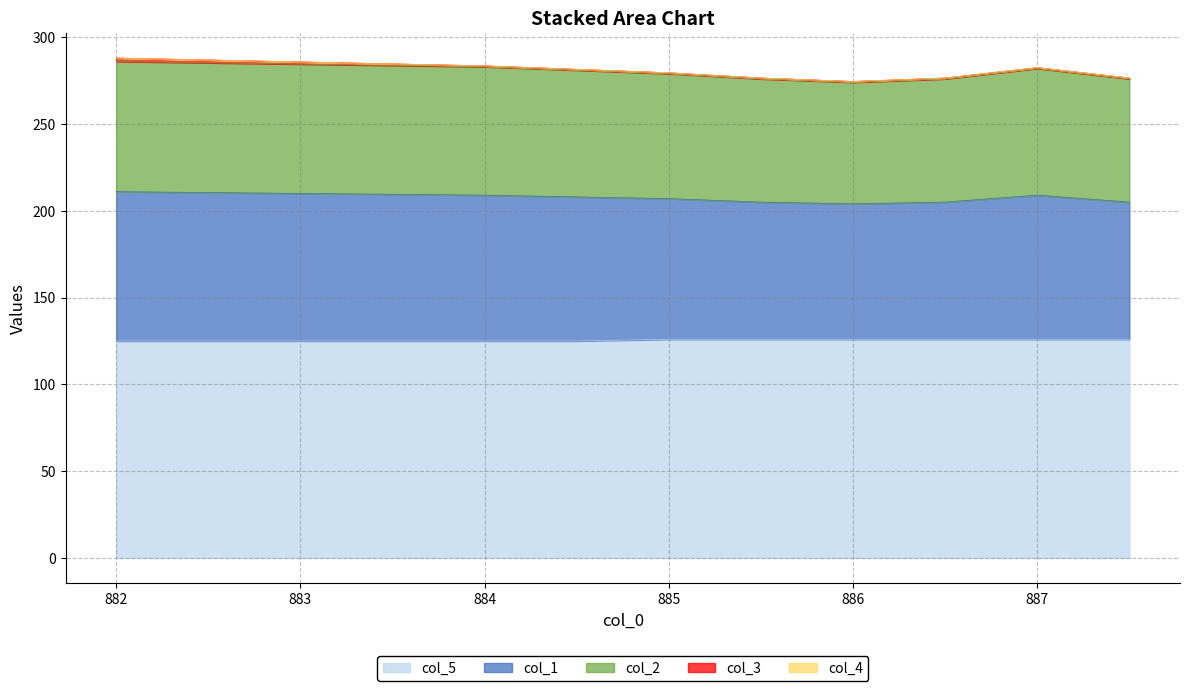

True or false: col_1 and col_5 cross at least once.

False